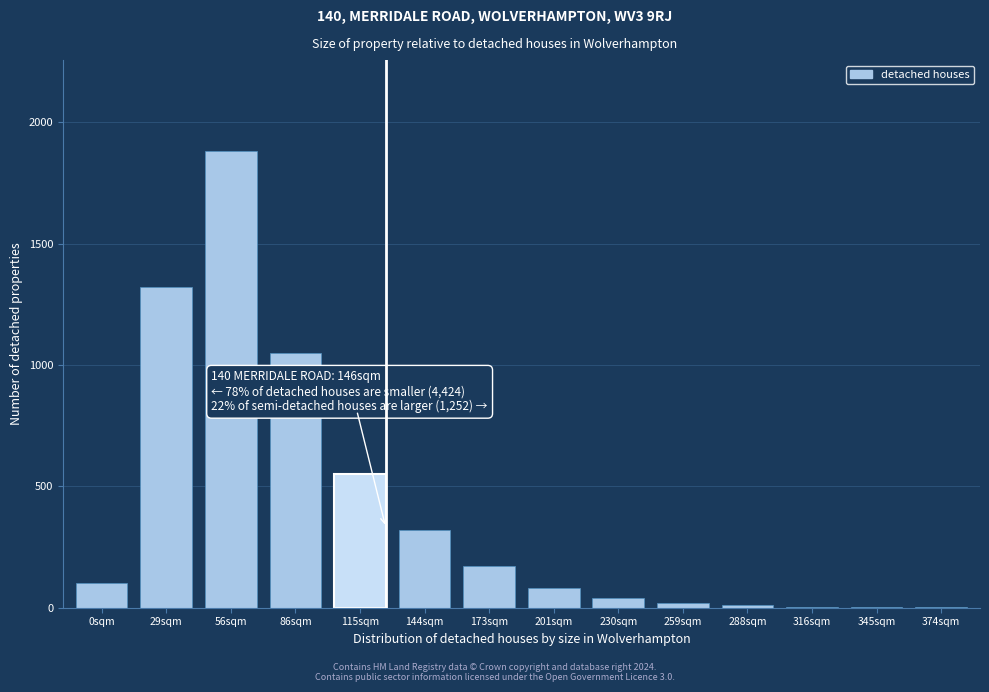

What is the sum of all values?

5548